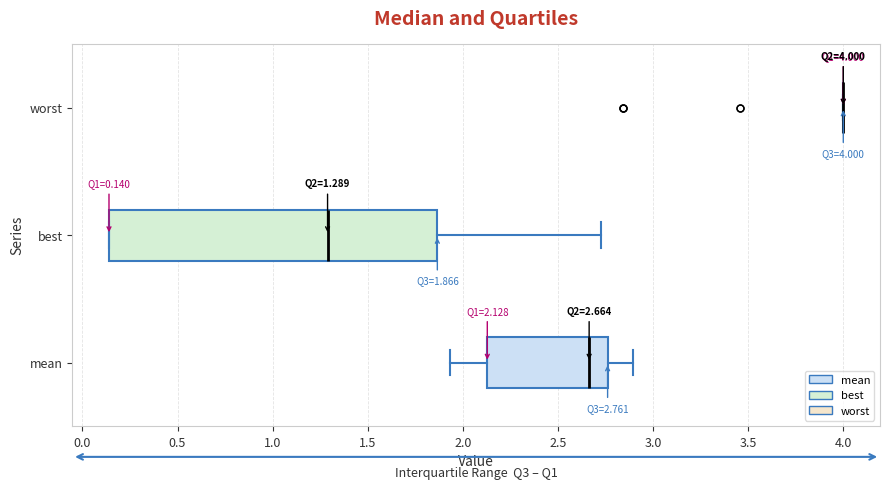

Comparing the boxes themselves (not the whiskers), which one is the widest?

best